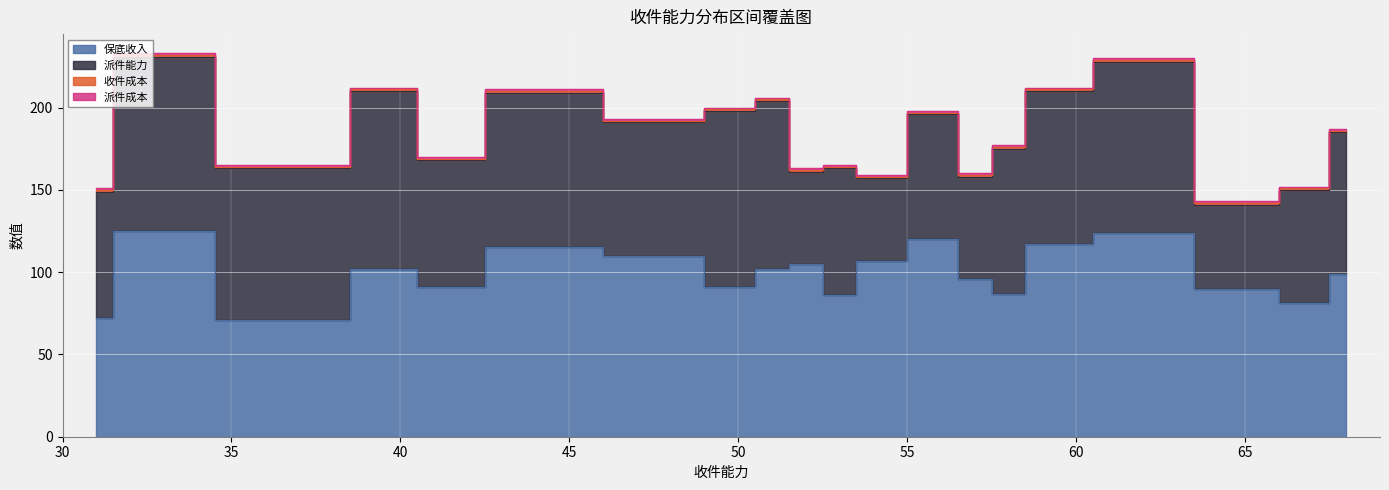

What is the smallest value displayed?

1